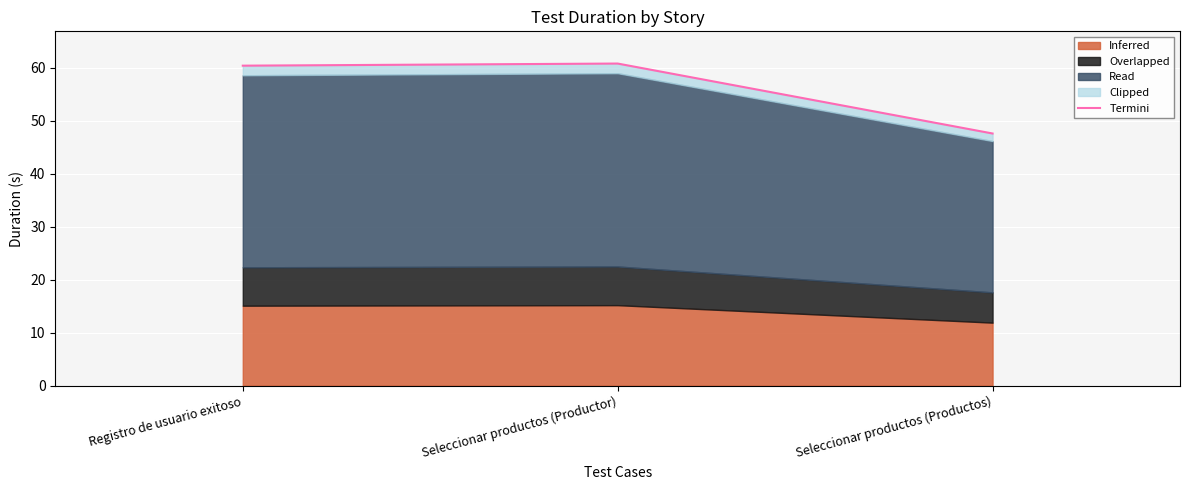

Which has a higher value, Seleccionar productos (Productos) or Registro de usuario exitoso?

Registro de usuario exitoso